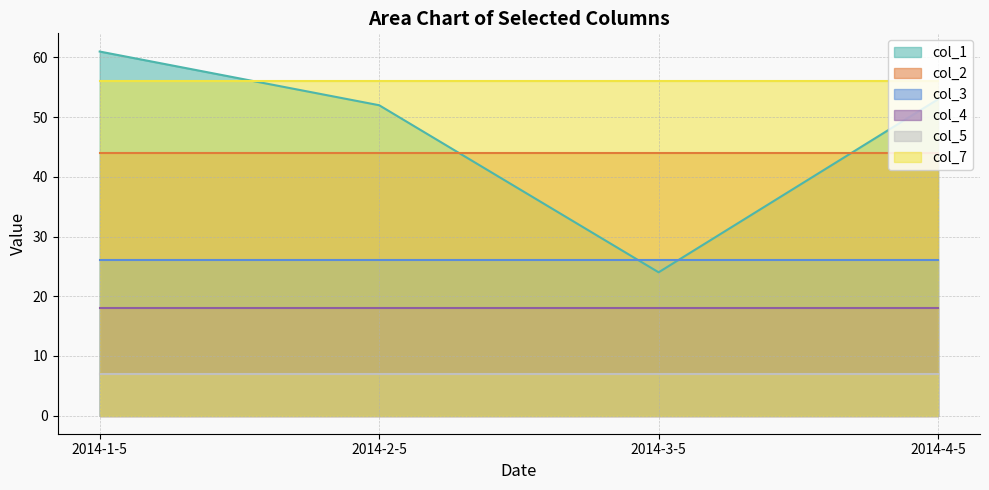

What is the spread (max minus min) of values at 2014-3-5?

49